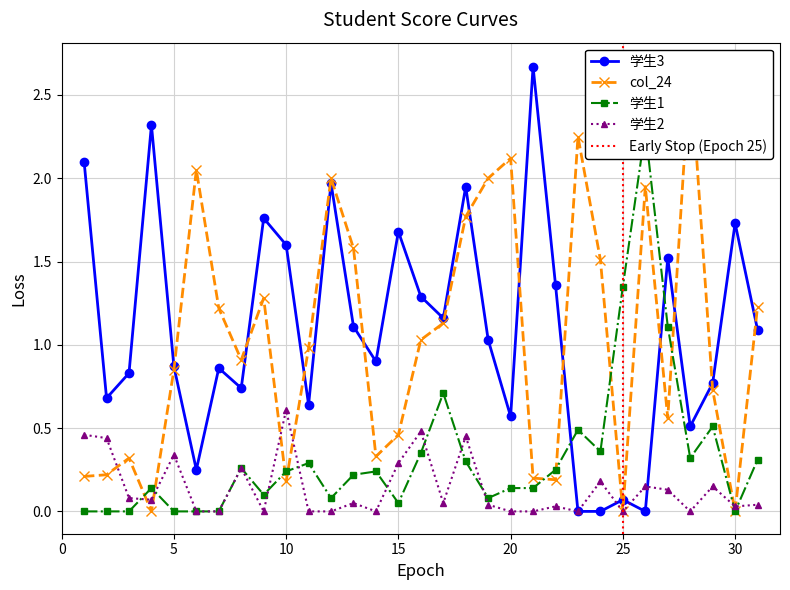

Between which two adjacent categories do 学生2 and 学生3 first intersect?

24 and 25